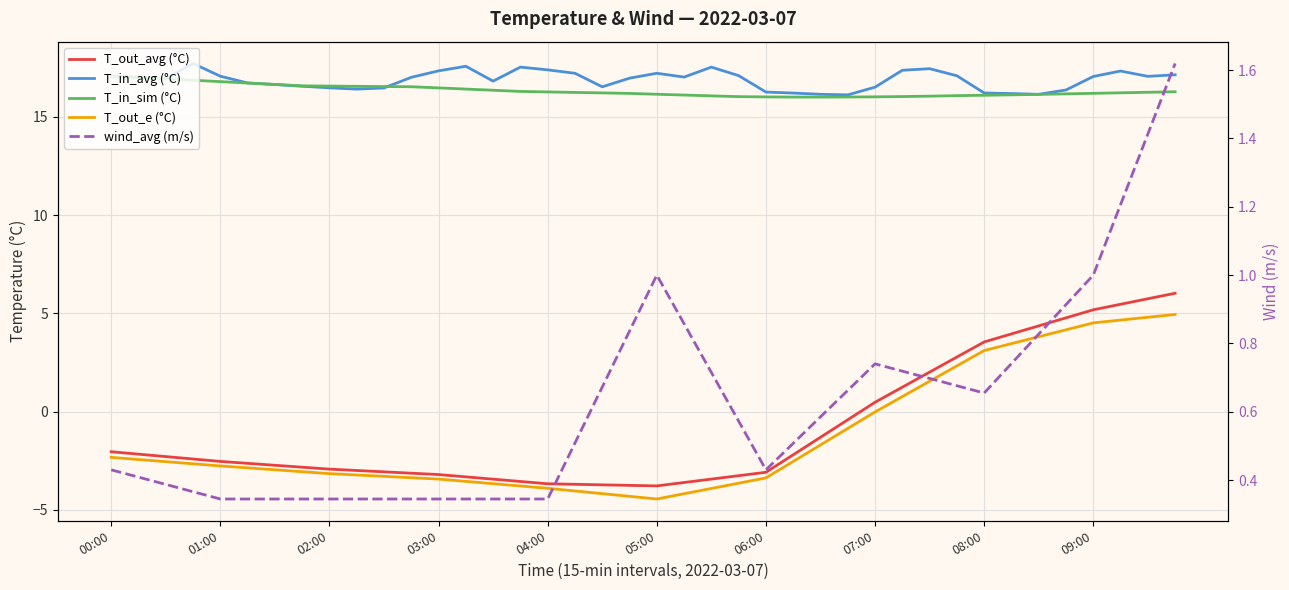

What is the value of the wind_avg (m/s) point at the 6th from the left?

0.3